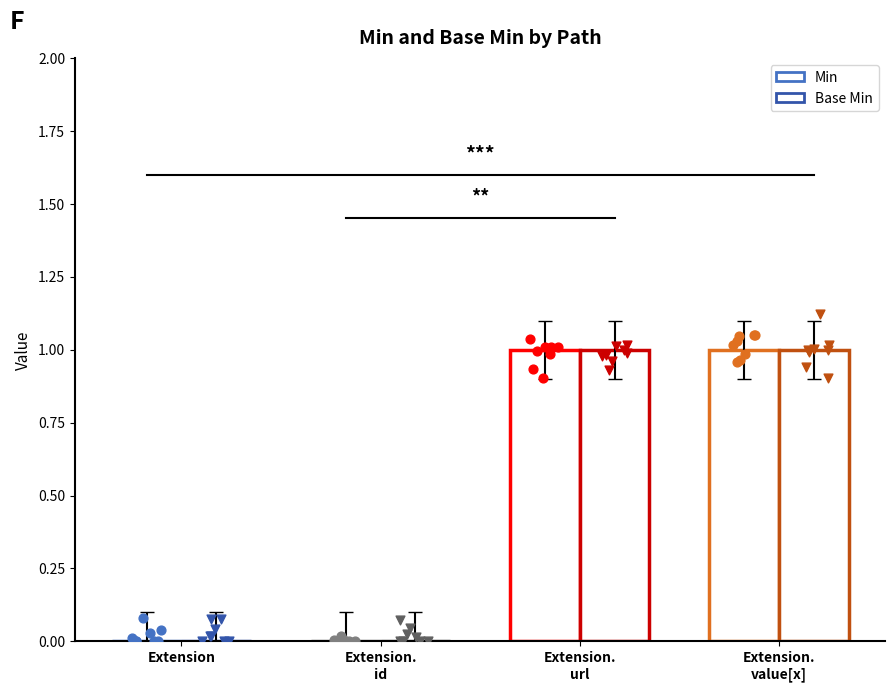

Which series reaches the maximum Y coordinate?

Min